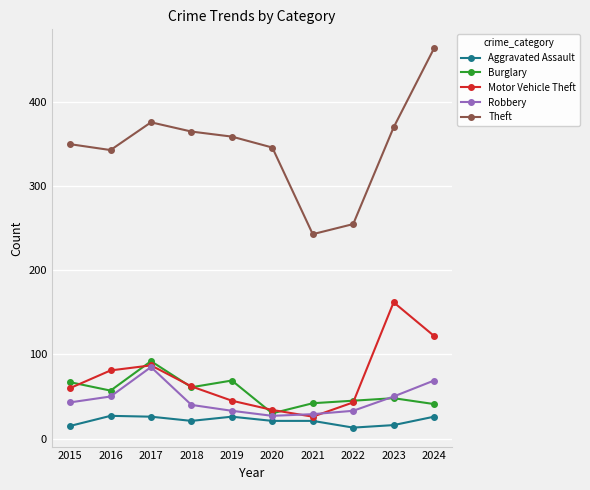

Is this an area chart (filled region under the line)?

No